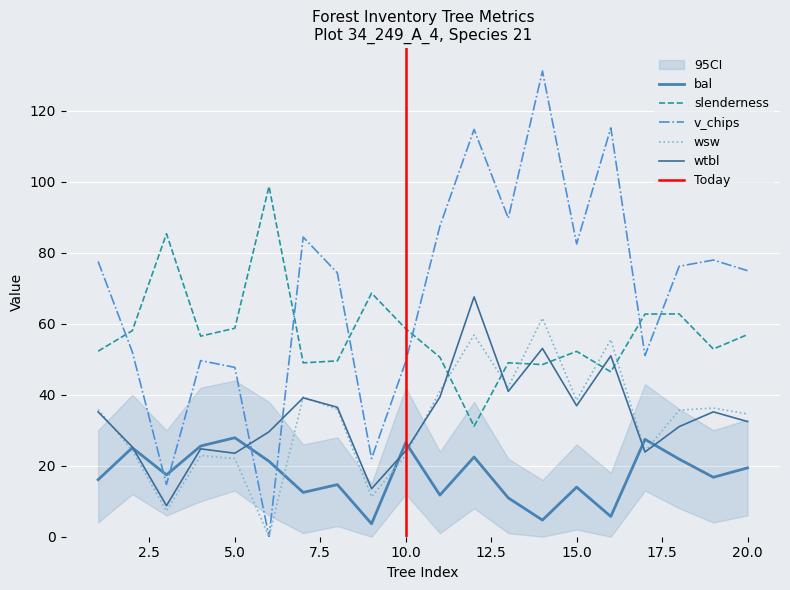

What is the difference between the v_chips values at 7 and 17?

33.4